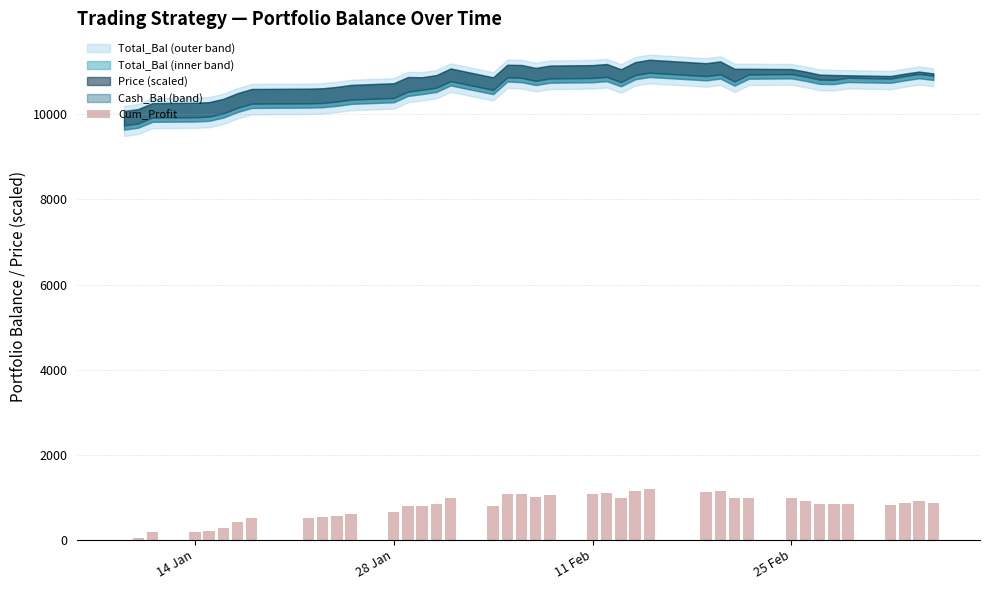

Are the bars grouped side by side (vs. stacked)?

No